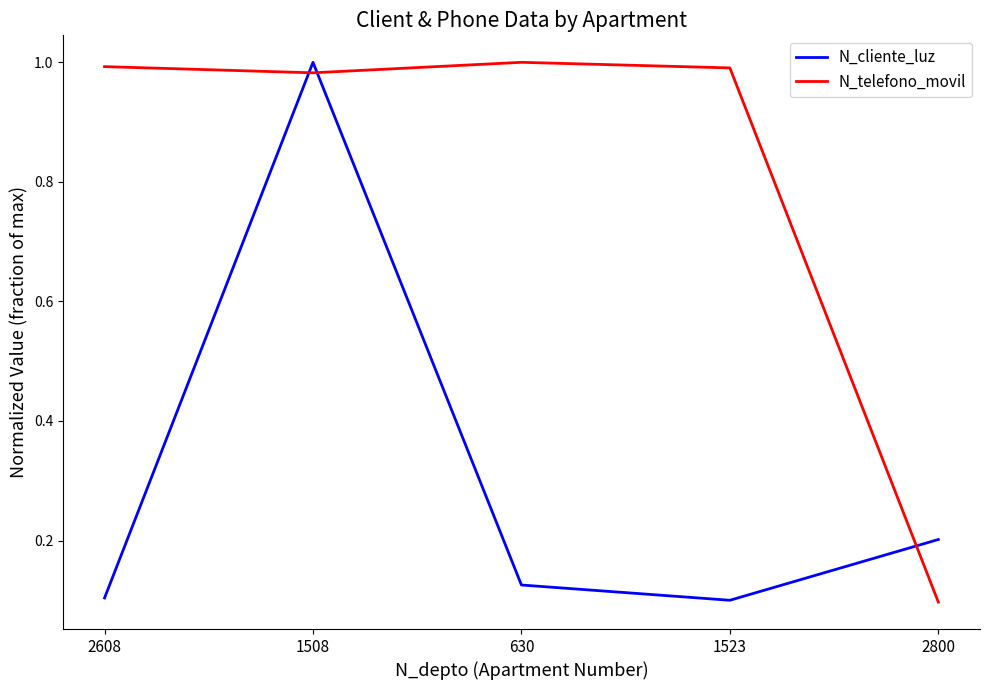

True or false: N_cliente_luz has a value of 0.0 at 2608.

False